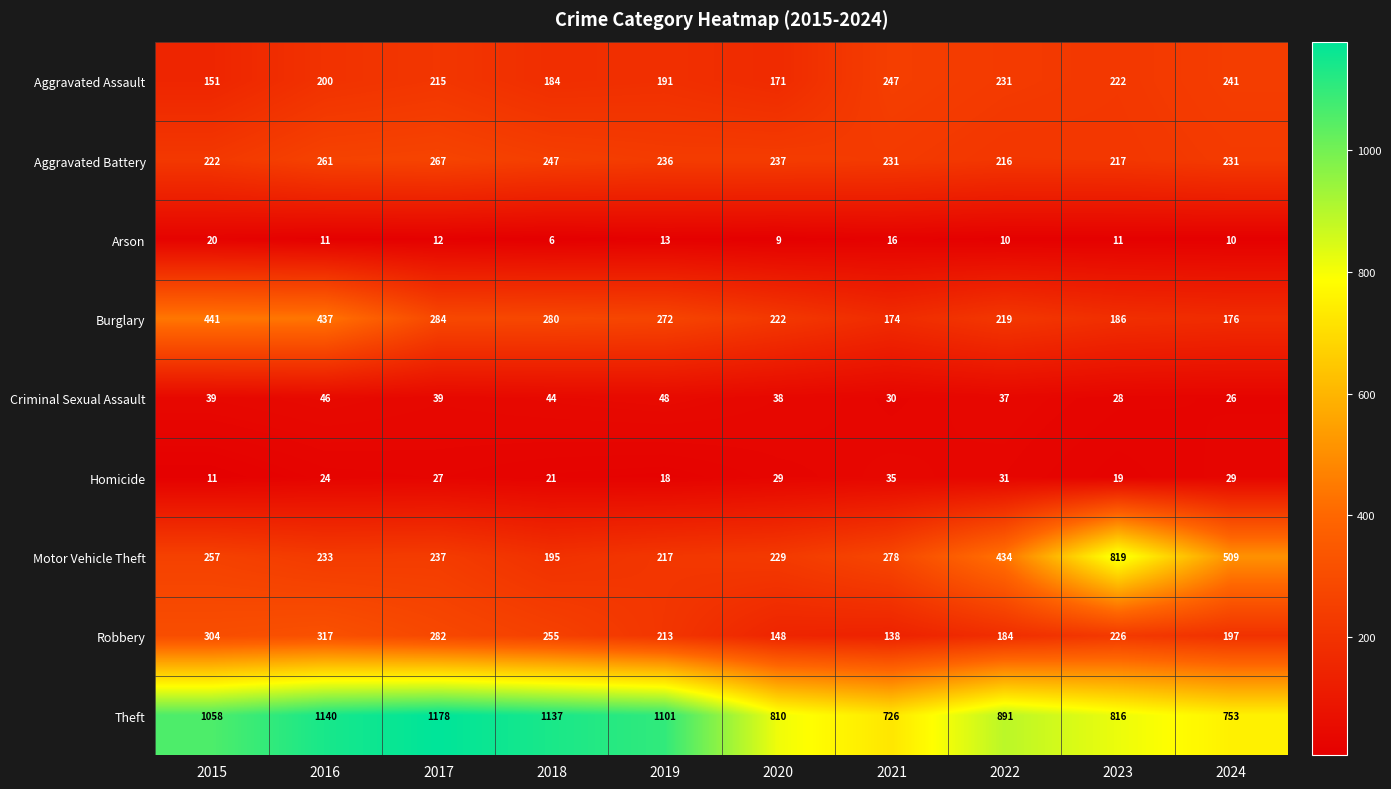

True or false: Aggravated Battery has a value of 222 at 2015.

True